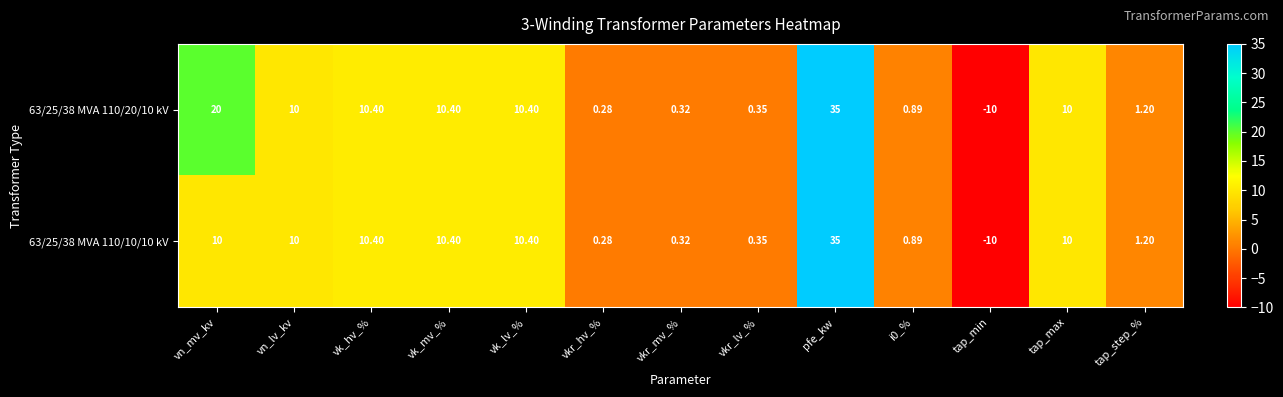

At which label does 63/25/38 MVA 110/20/10 kV first exceed 10?

vn_mv_kv